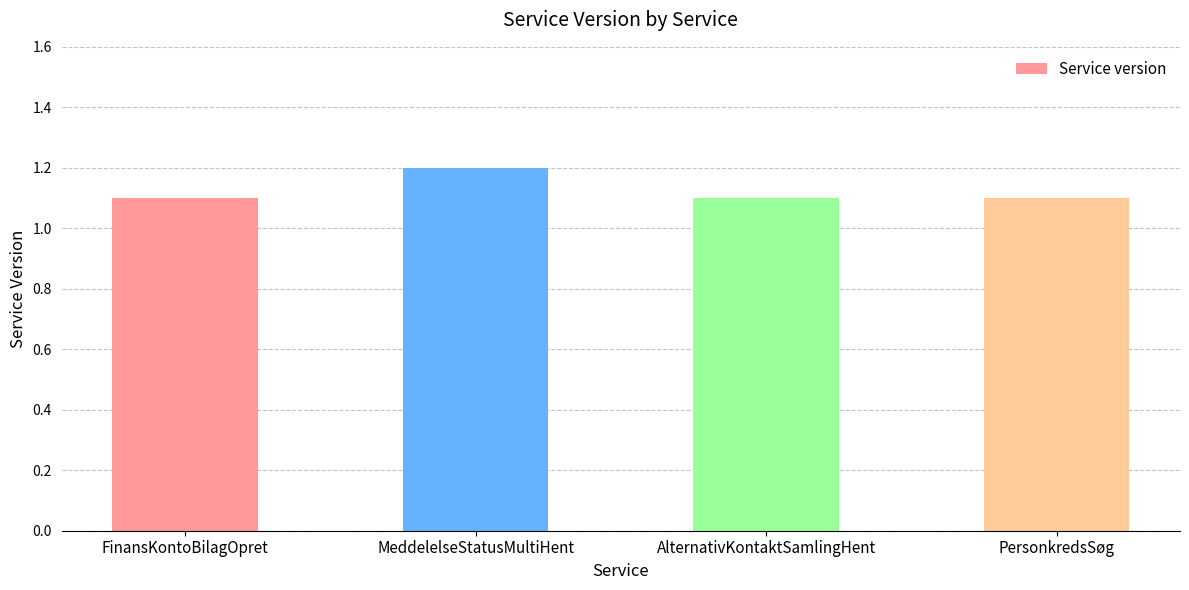

What is the greatest value displayed?

1.2